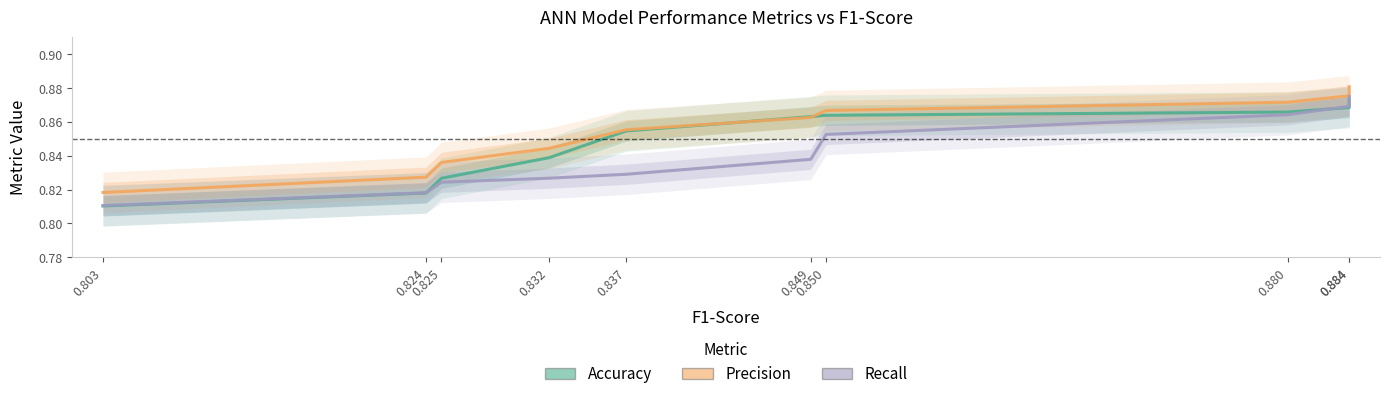

True or false: Precision and Recall cross at least once.

False